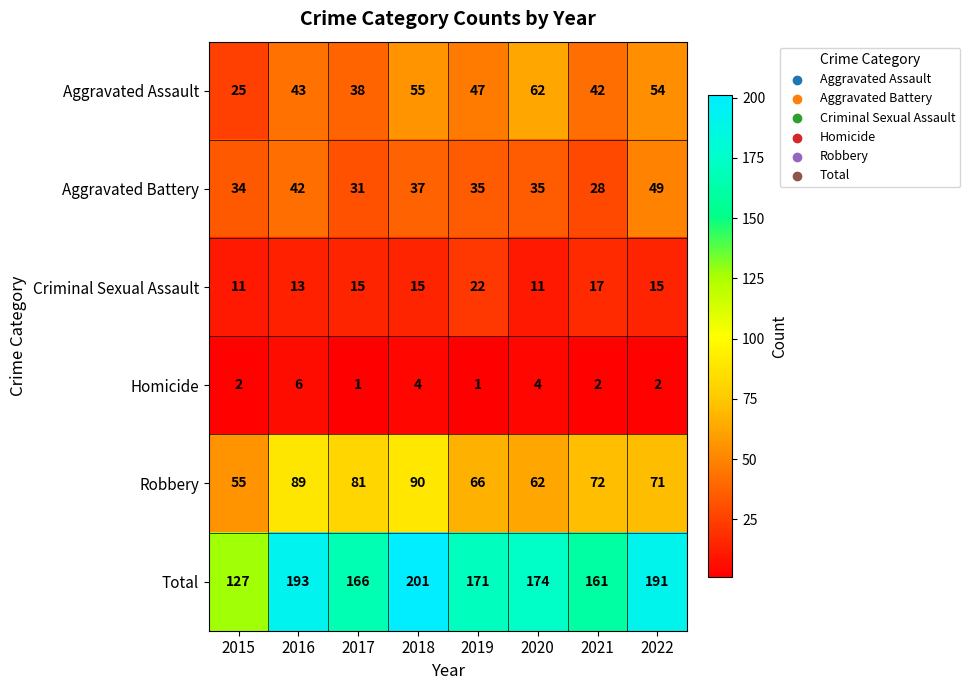

Between 2018 and 2020, which series saw the biggest shift?

Robbery